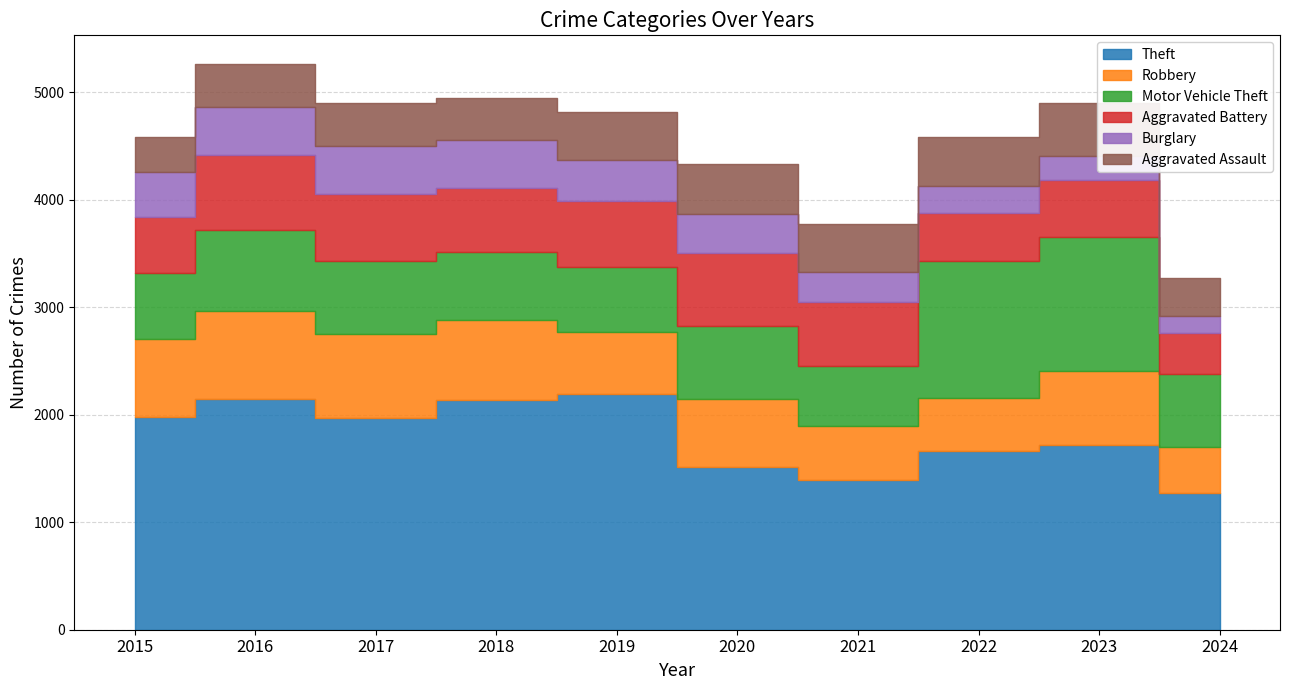

List the series in order of their peak value, highest first.

Theft, Motor Vehicle Theft, Robbery, Aggravated Battery, Aggravated Assault, Burglary